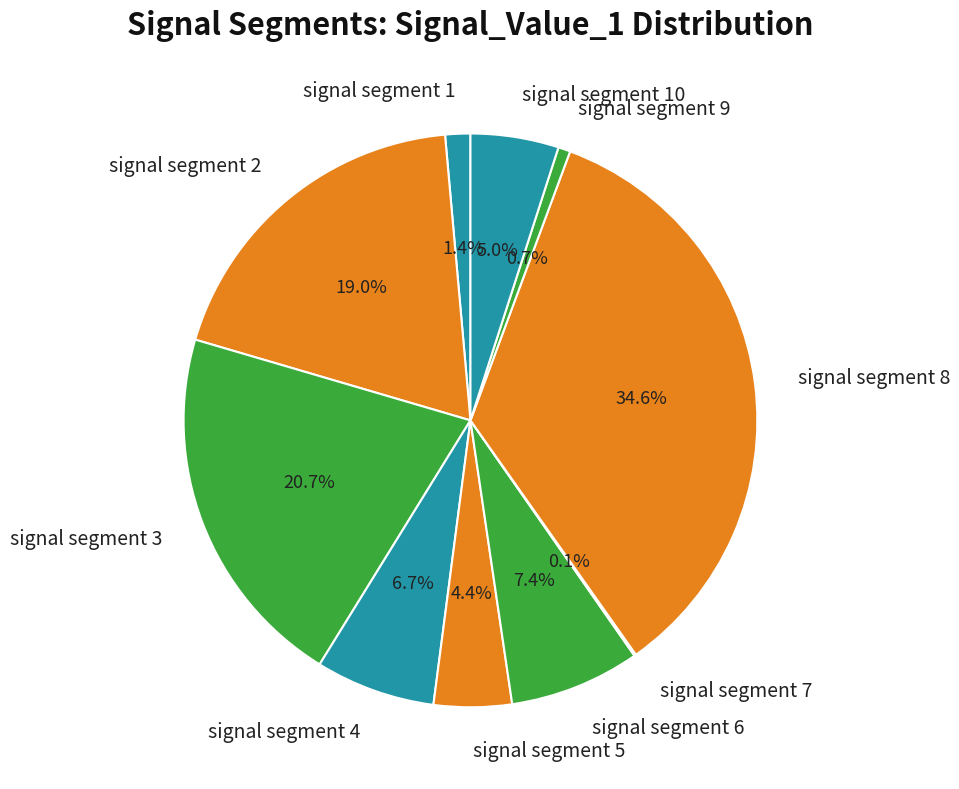

Is it true that signal segment 5 is 4% of the pie?

True